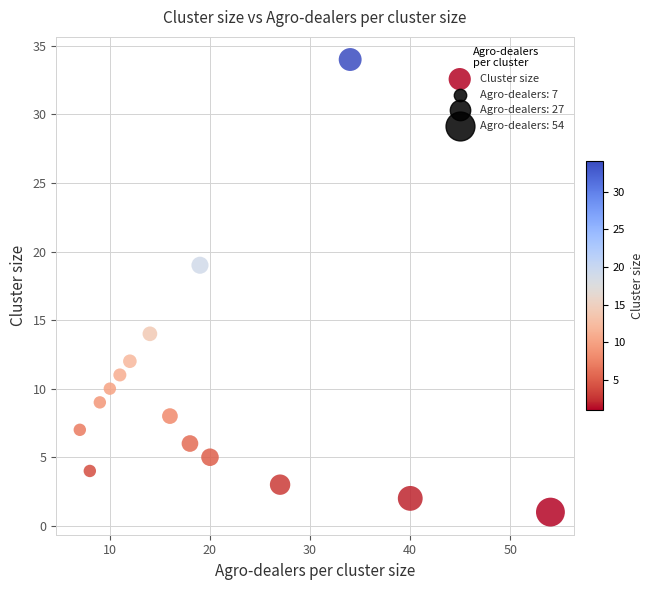

What is the range of Y values (max minus min)?

33